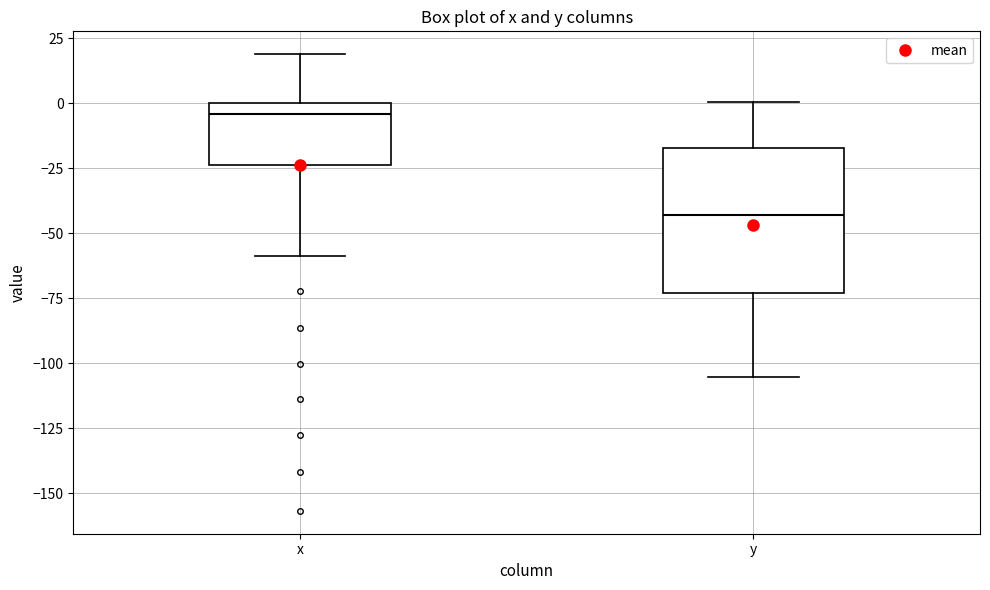

Reading left to right, read every box against the y-axis: the position of its median line, the range the box covers, and the ends of its whiskers. The values are not printed on the chart, so give them approximately, as read against the axis.

x: median -5, box -25 to 0, whiskers -60 to 20
y: median -45, box -75 to -15, whiskers -105 to 0